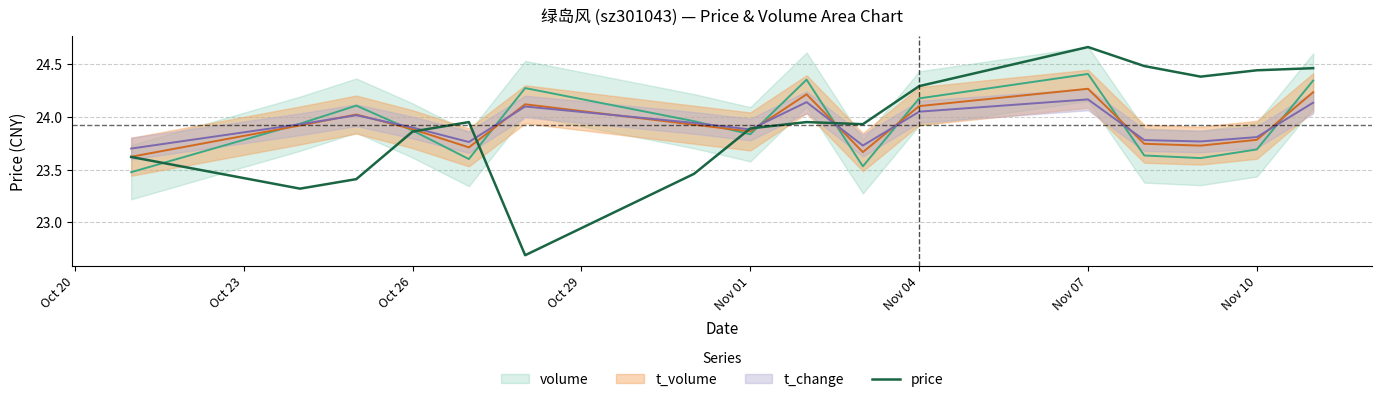

Reading right to left, list all the values displayed in this chart.

24.5	24.4	24.4	24.5	24.7	24.3	23.9	23.9	23.9	23.5	22.7	23.9	23.9	23.4	23.3	23.6